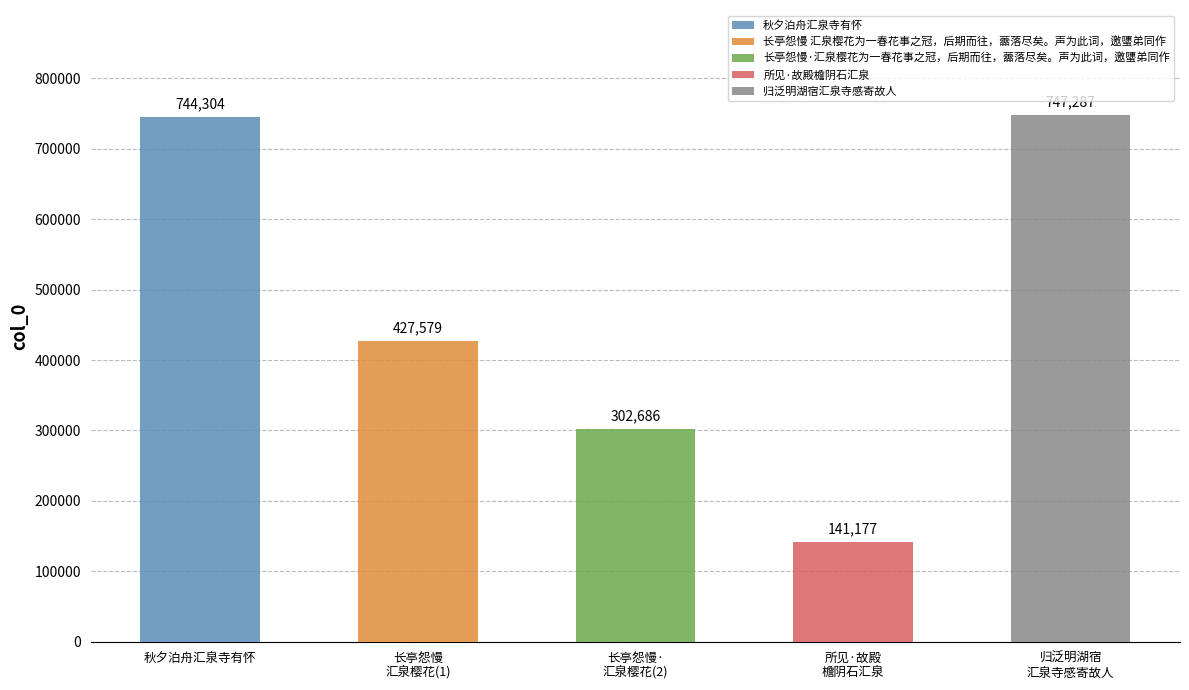

What is the label of the 3rd bar from the right?

长亭怨慢·汇泉樱花为一春花事之冠，后期而往，蘦落尽矣。声为此词，邀螴弟同作